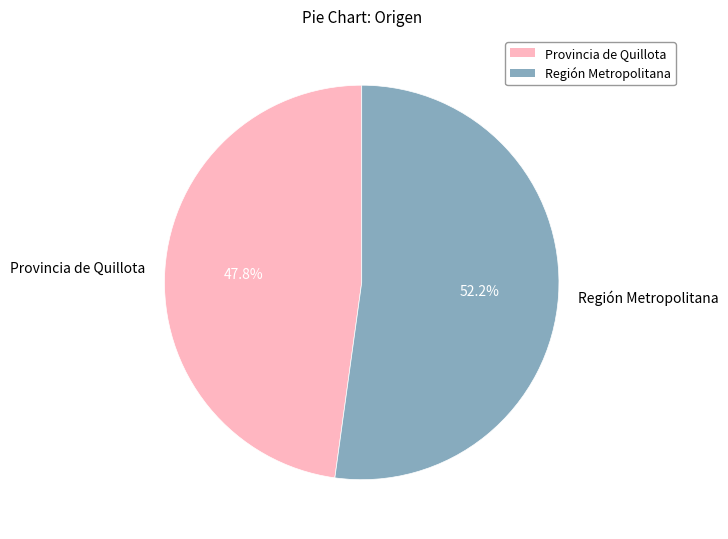

Which slice is the largest?

Región Metropolitana